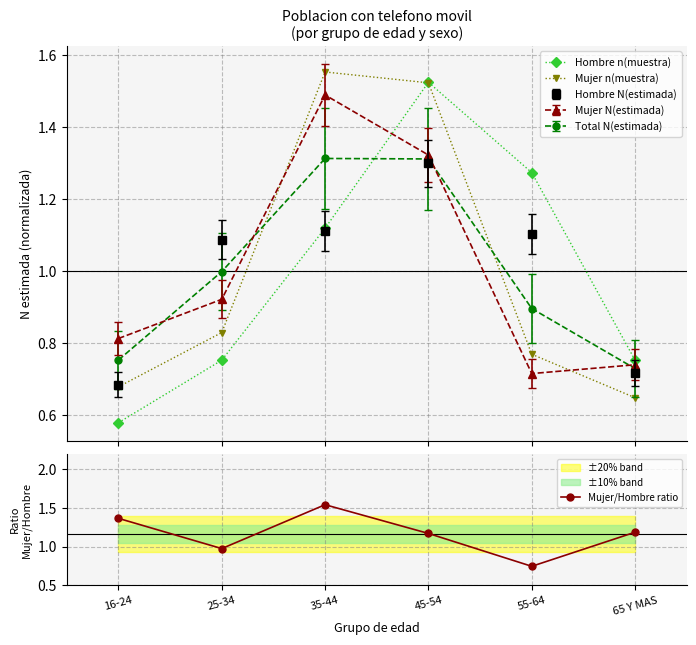

Read the Mujer n(muestra) value at 55-64.

0.8